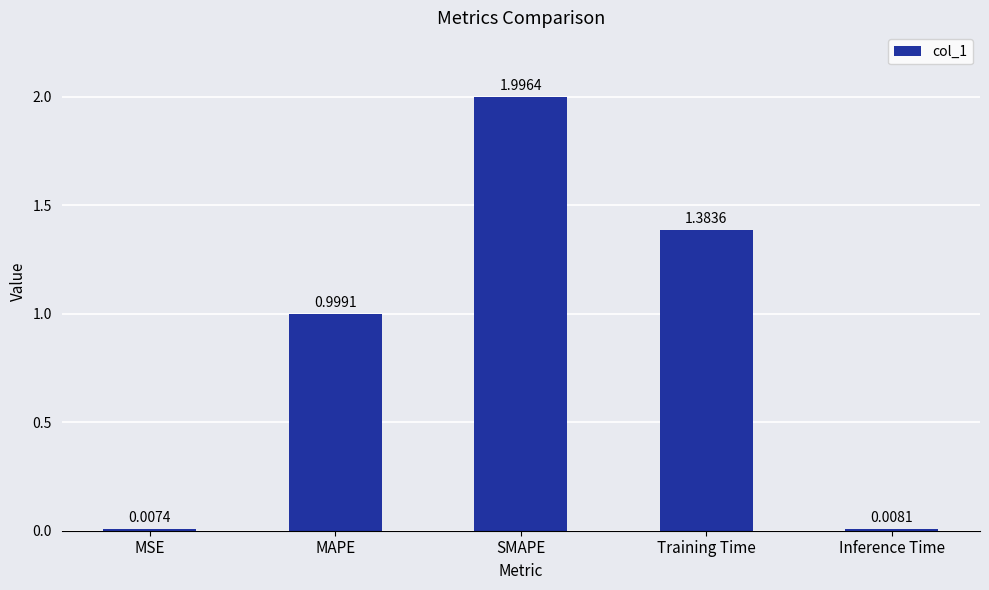

What is the sum of all values?

4.4